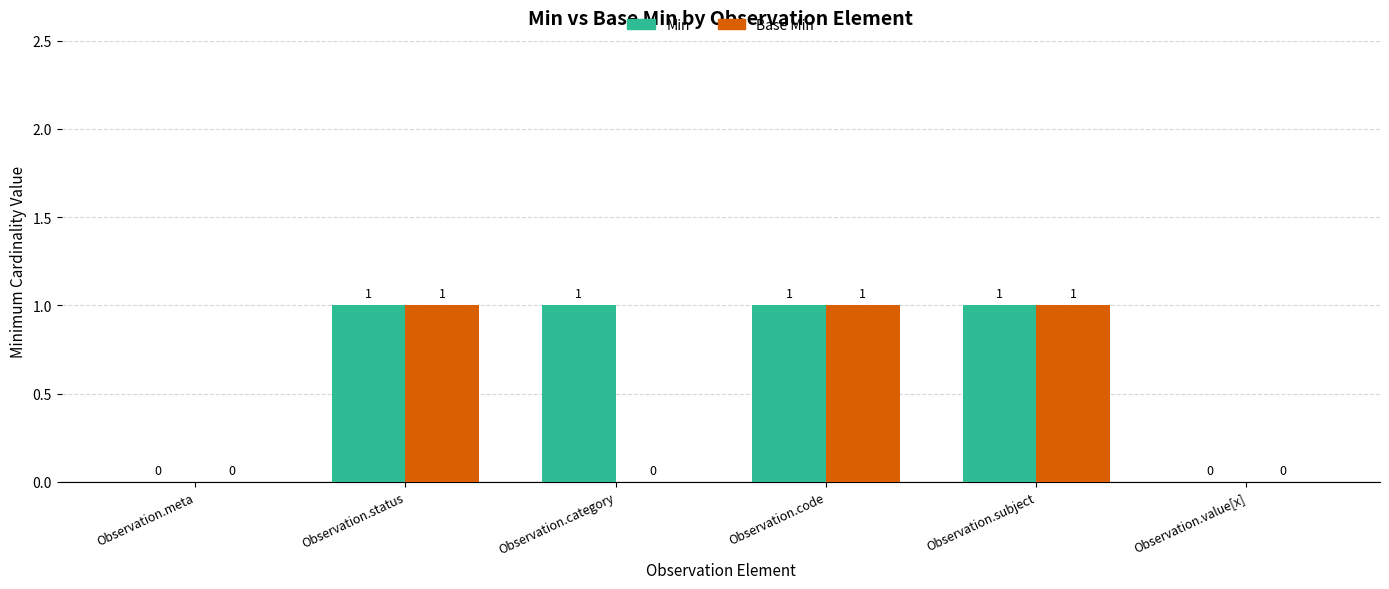

Reading left to right, list all the values displayed in this chart.

Min: 0	1	1	1	1	0
Base Min: 0	1	0	1	1	0